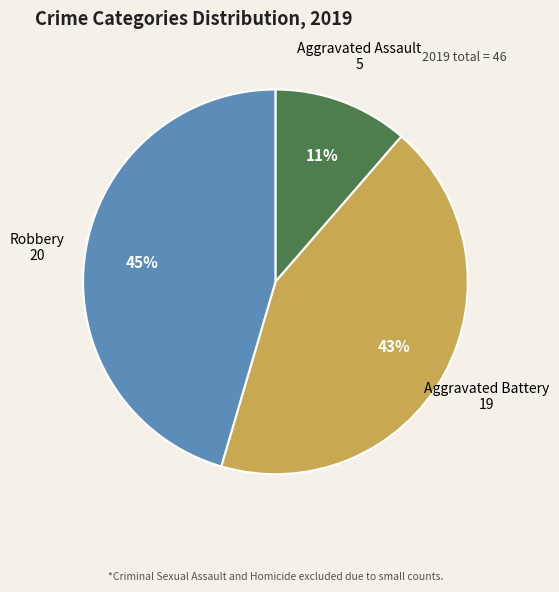

Is it true that Robbery is 45% of the pie?

True